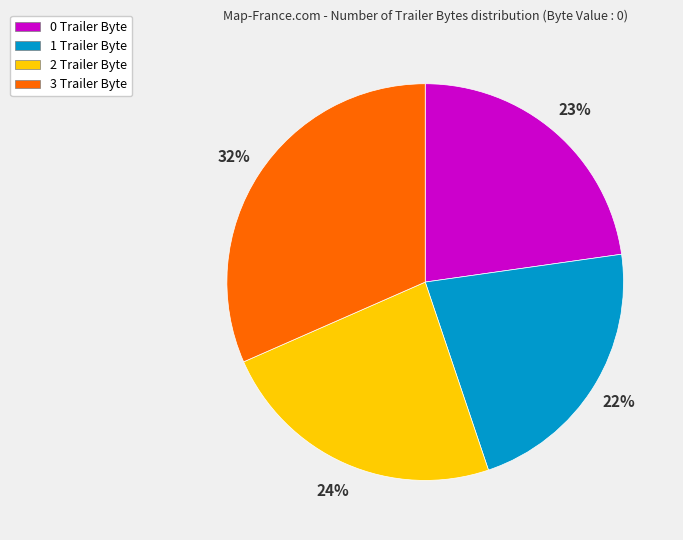

What is the largest slice in the pie chart?

3 Trailer Byte